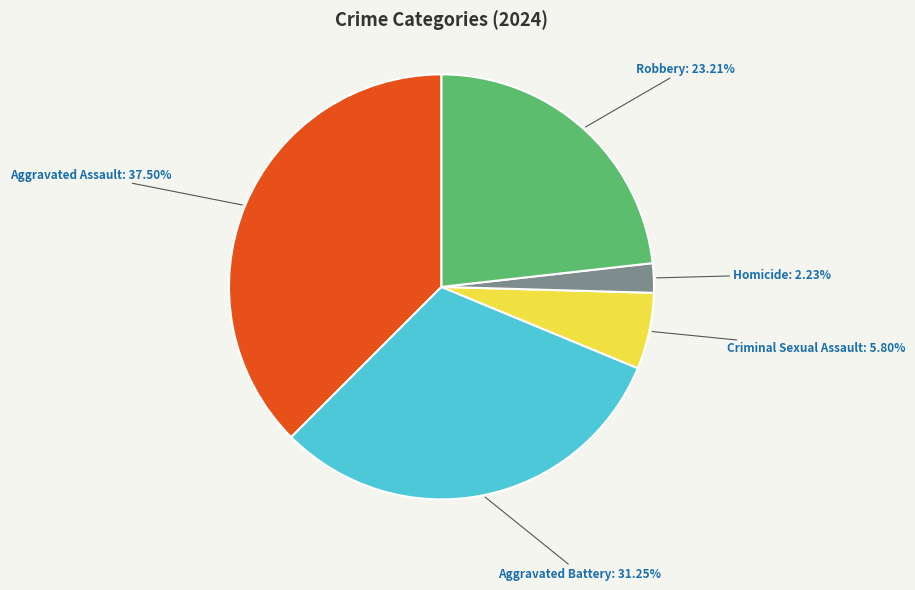

Between Criminal Sexual Assault and Homicide, which is larger?

Criminal Sexual Assault